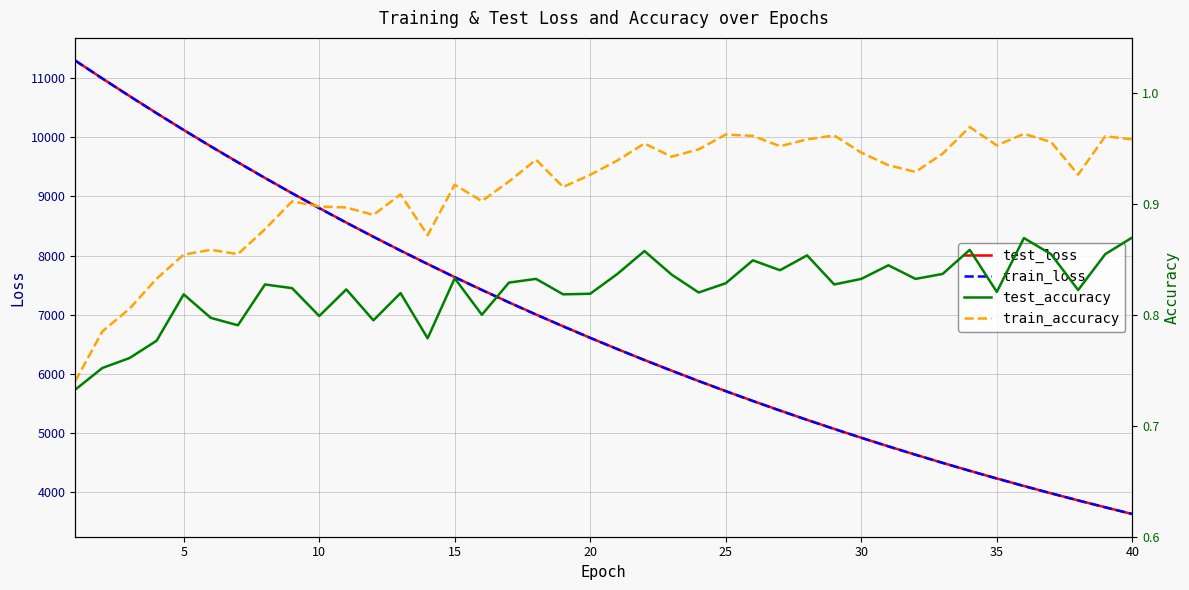

Which series has the largest total across all categories?

test_loss